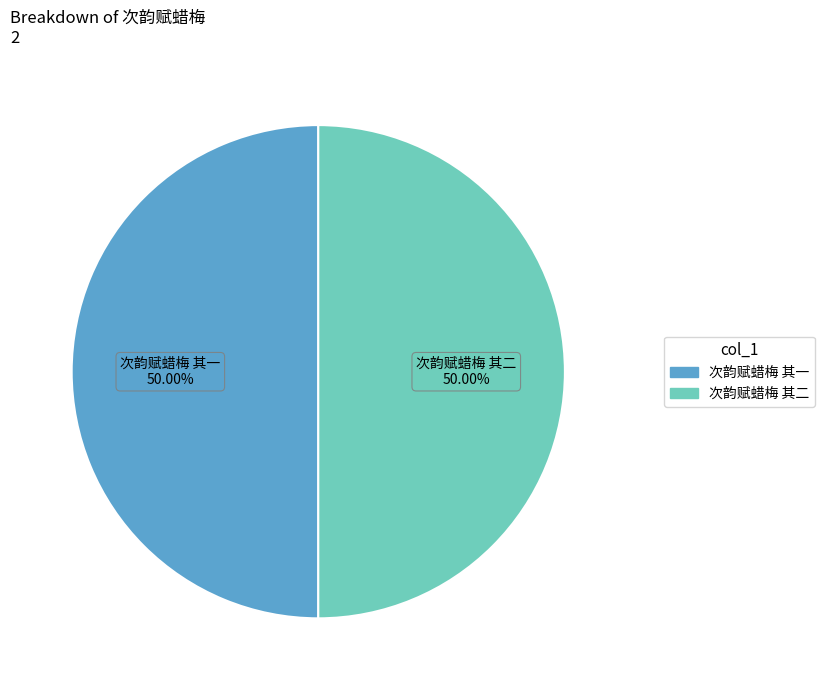

How many slices are in this pie chart?

2